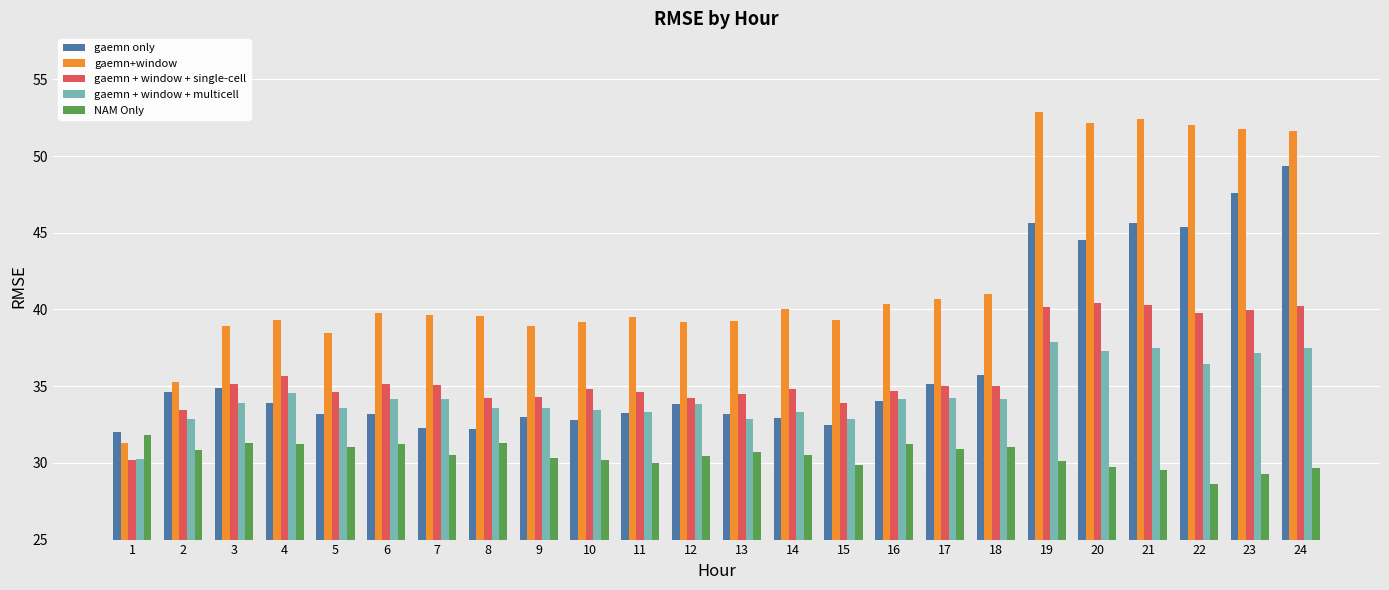

The value of gaemn+window at 17 is 40.7. True or false?

True